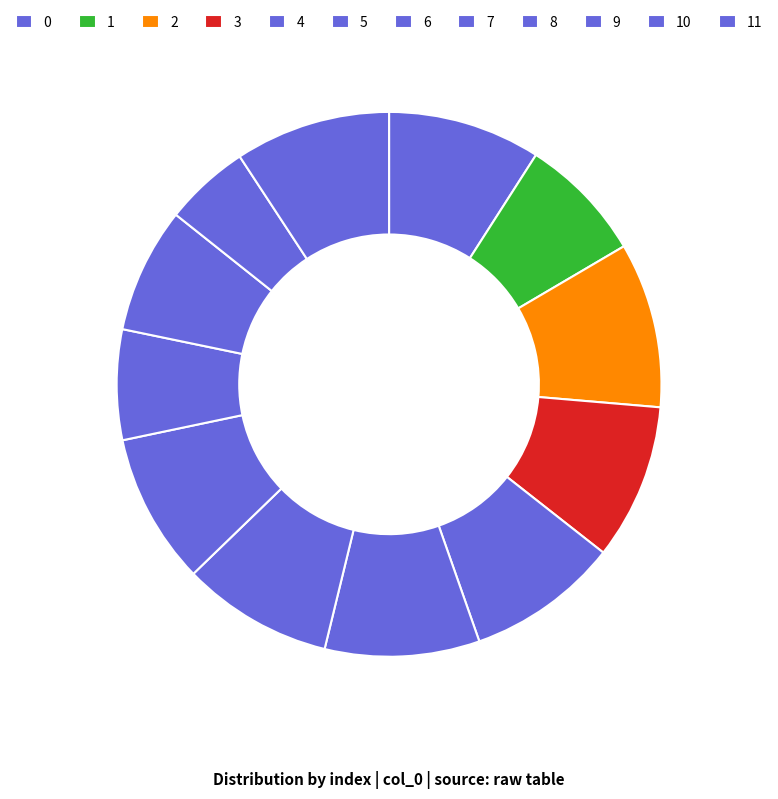

What percentage is NOT represented by 6?

91.0%